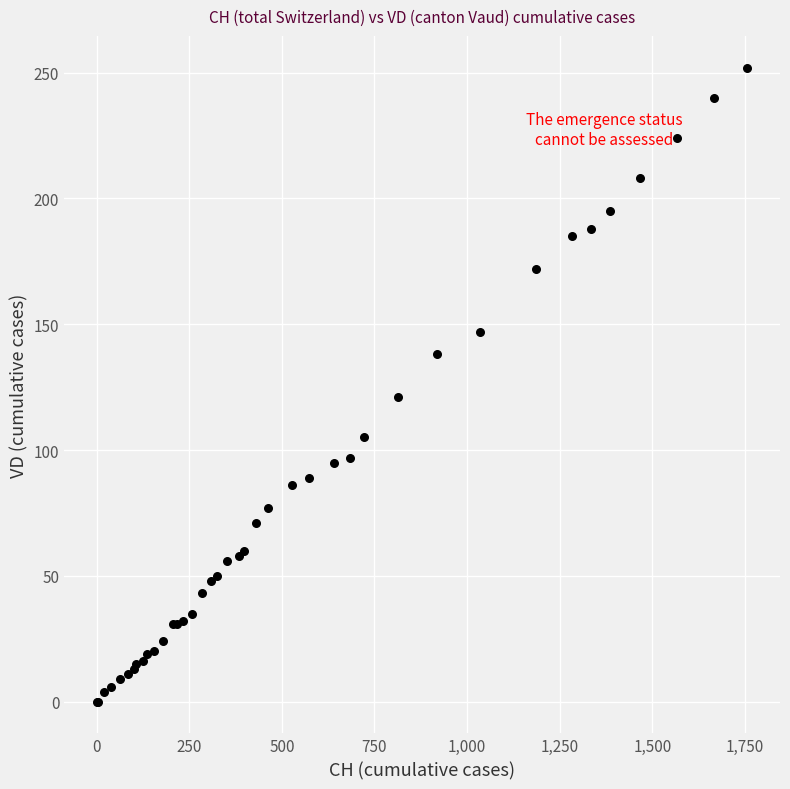

What Y value in the scatter plot is closest to 126?

121